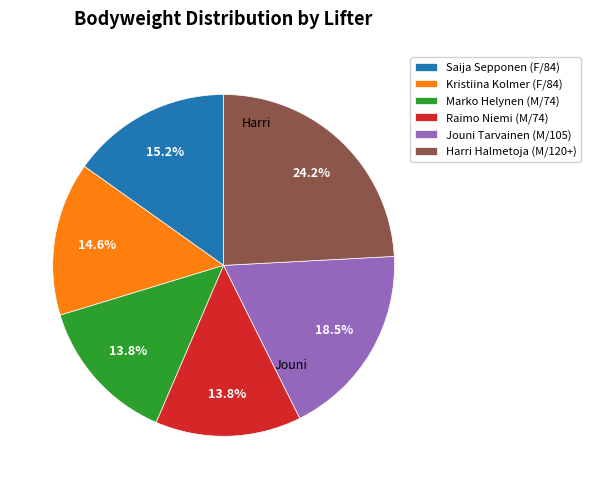

To the nearest percent, what portion does Saija Sepponen (F/84) represent?

15%